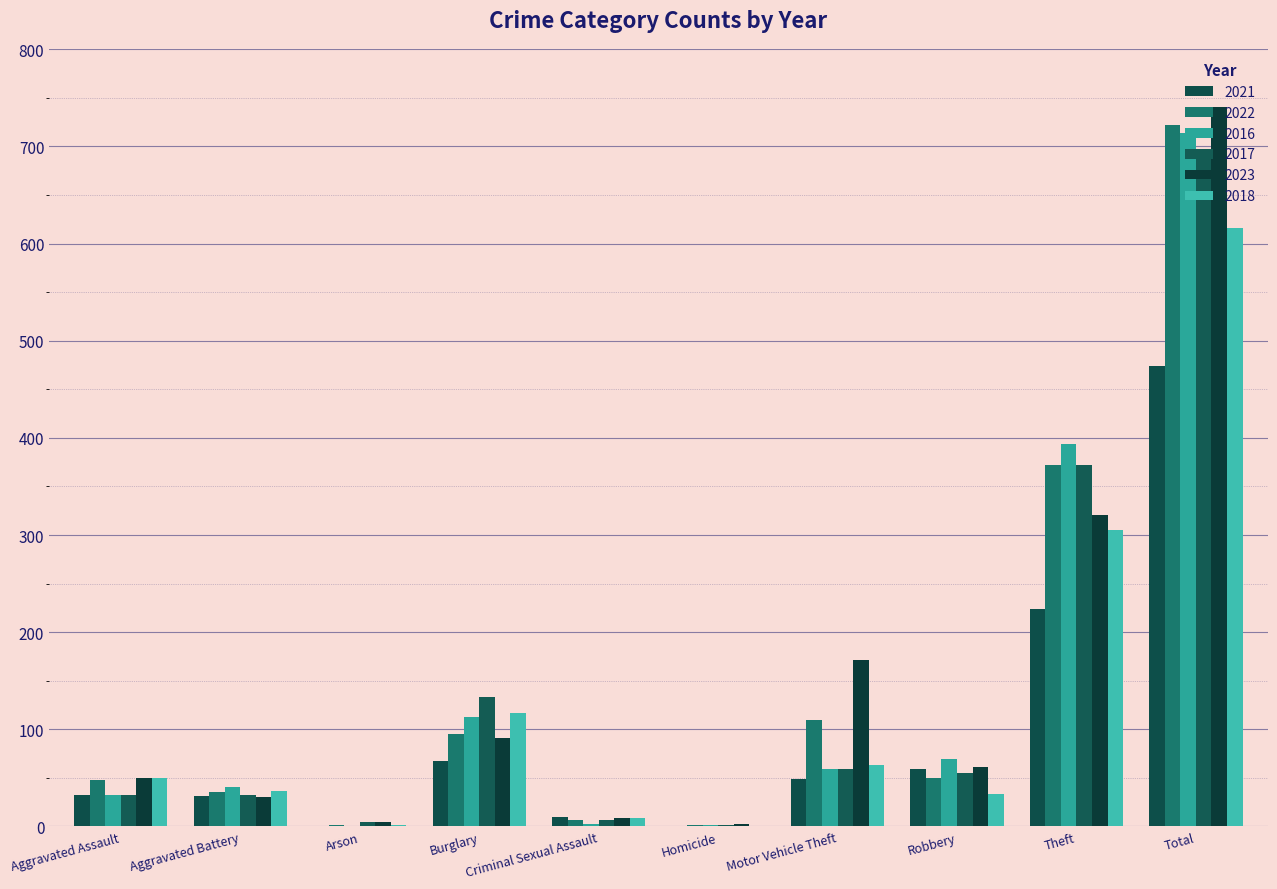

Which category has the lowest value across all series?

Arson